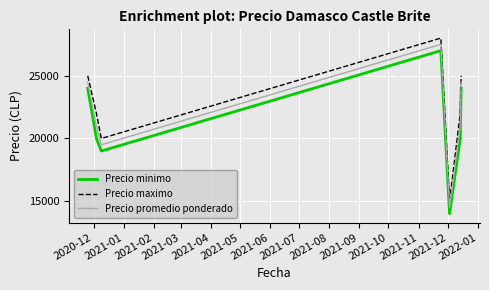

True or false: Precio promedio ponderado and Precio maximo cross at least once.

False